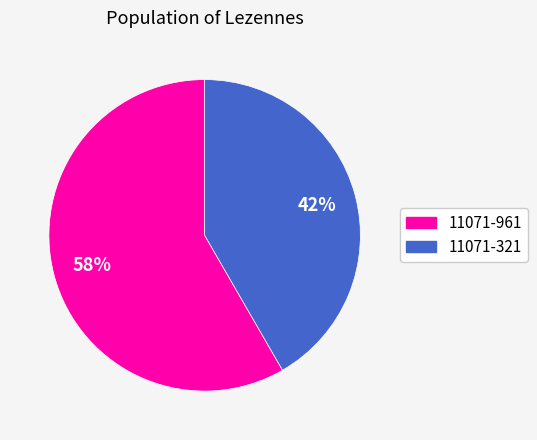

Rank the categories by value from lowest to highest.

11071-321, 11071-961